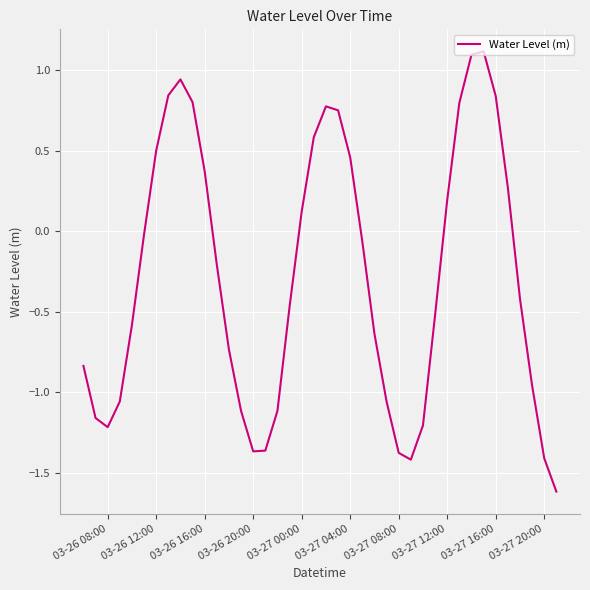

What is the greatest value displayed?

1.1